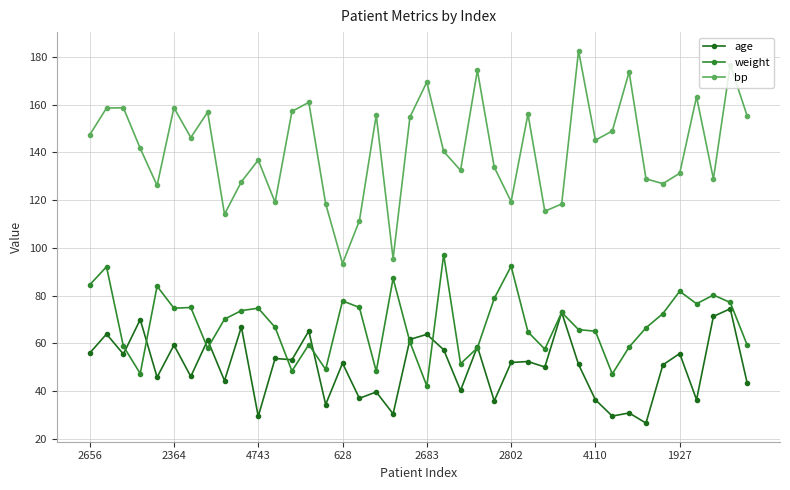

True or false: age and weight cross at least once.

True